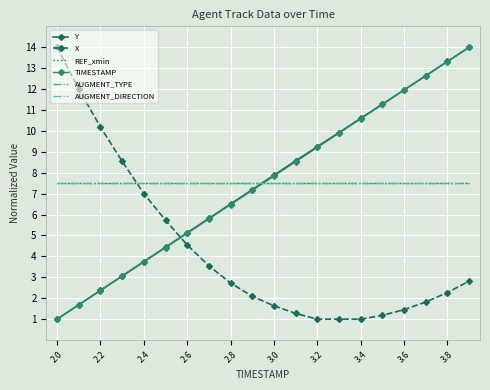

How many lines are shown in the chart?

6